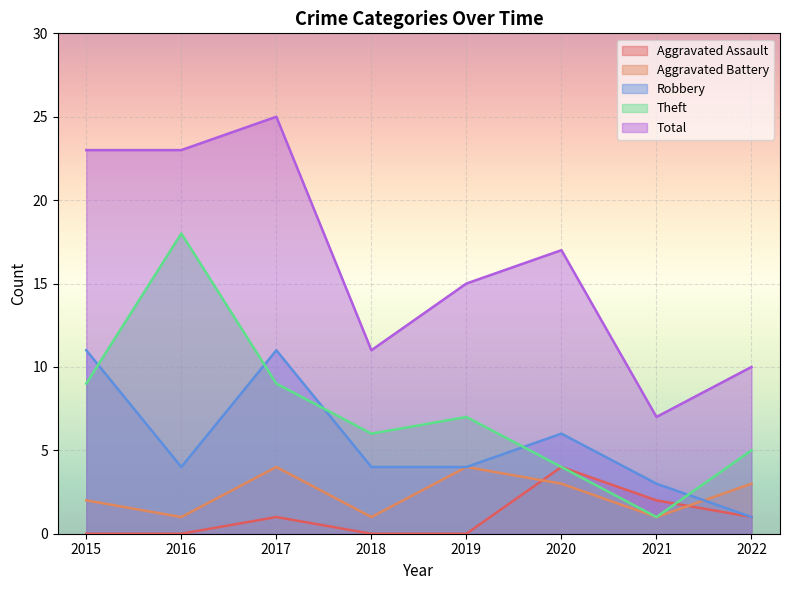

How many interior local peaks does the Total series have?

2